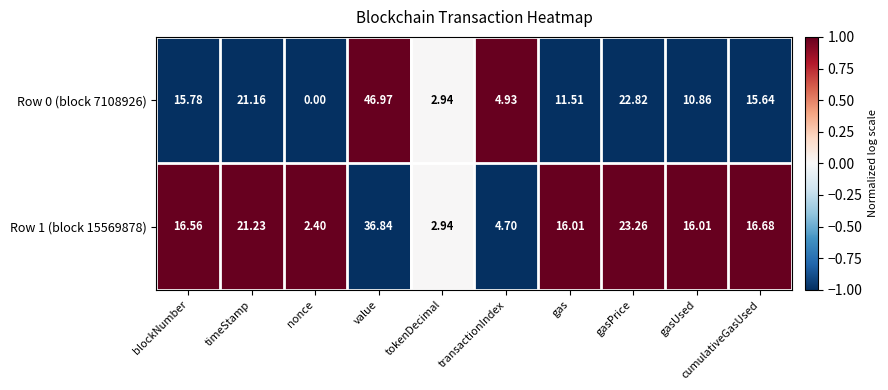

Where is Row 0 (block 7108926) nearest to the value 23?

gasPrice